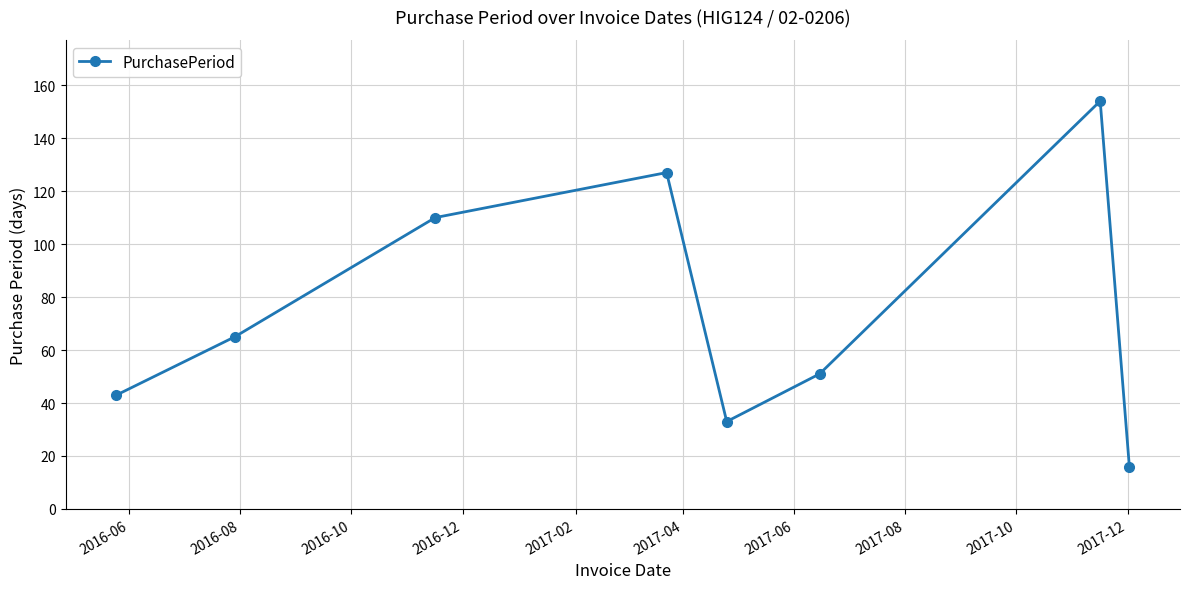

How many points are higher than both their immediate neighbors (excluding endpoints)?

2